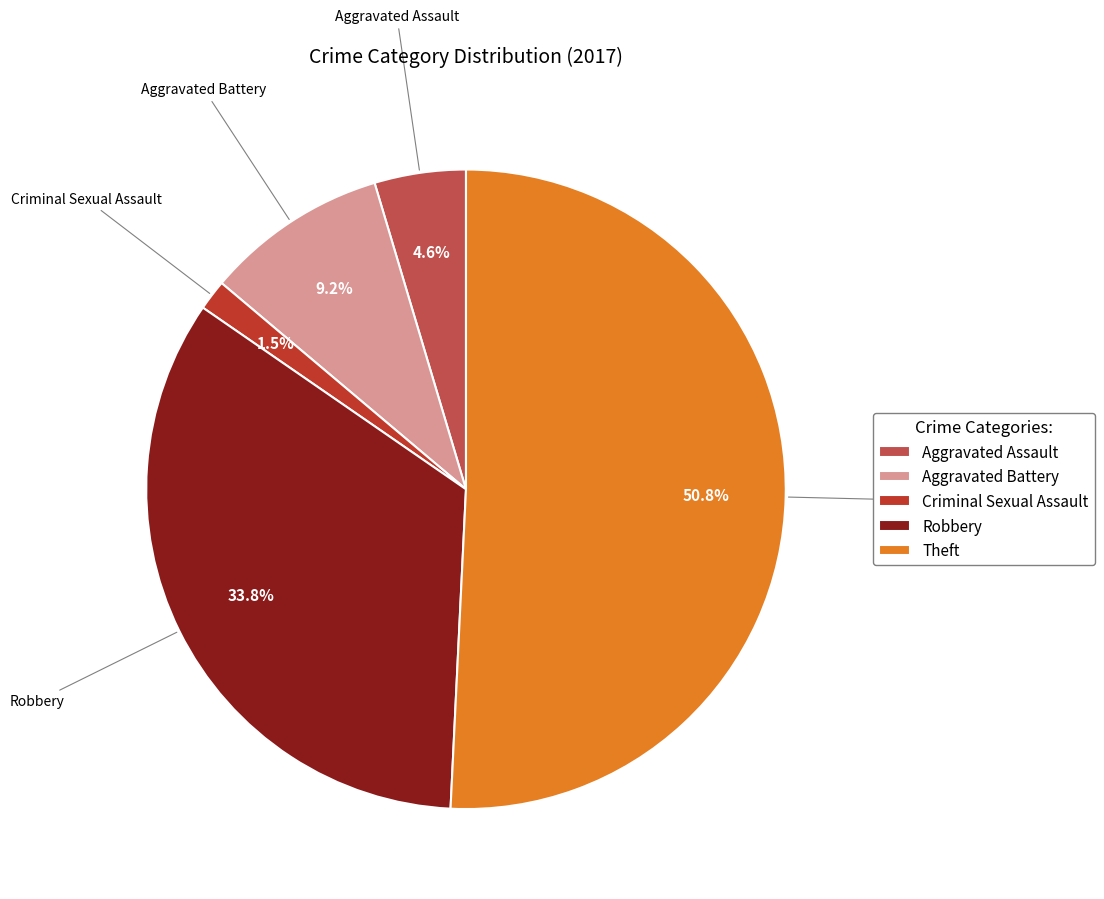

Combined, do Aggravated Assault and Robbery account for over 50%?

No